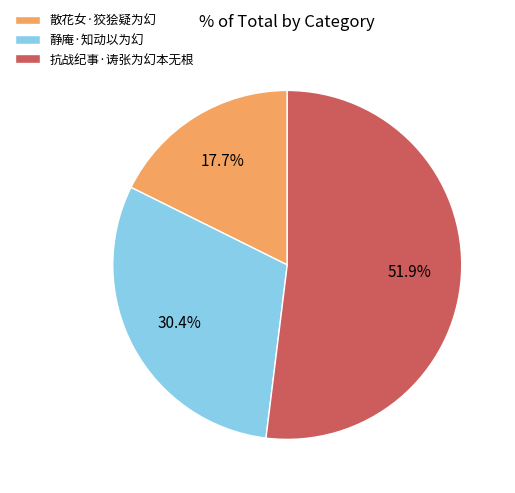

Does 抗战纪事·诪张为幻本无根 account for over 50% of the chart?

Yes